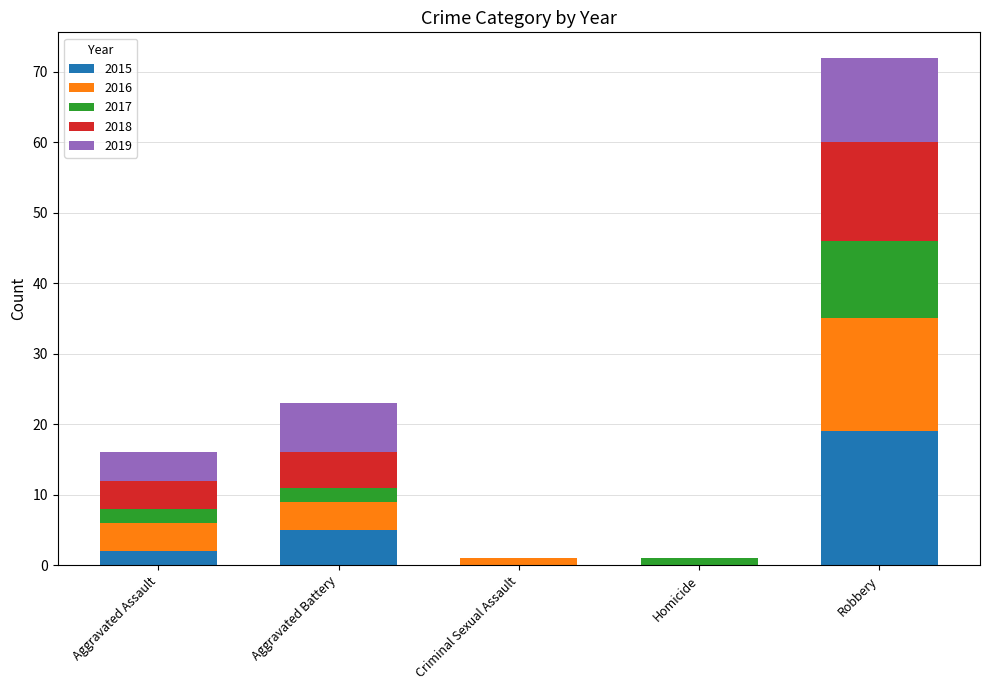

At which label does 2015 reach its peak?

Robbery